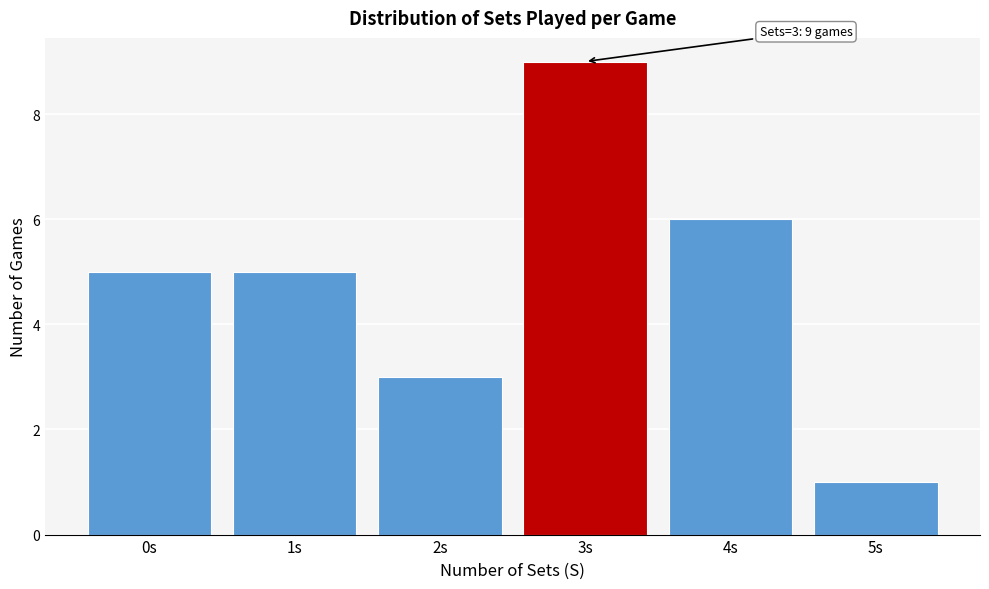

Reading left to right, what are all the values shown in this chart?

0s=5	1s=5	2s=3	3s=9	4s=6	5s=1